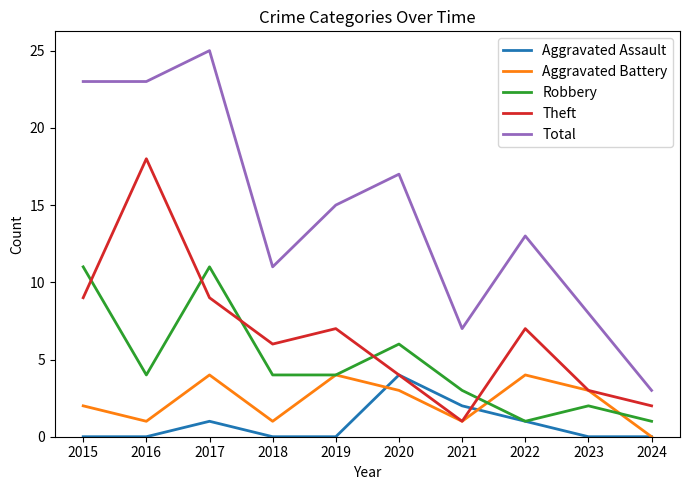

At which category does Aggravated Battery reach its first local valley?

2016